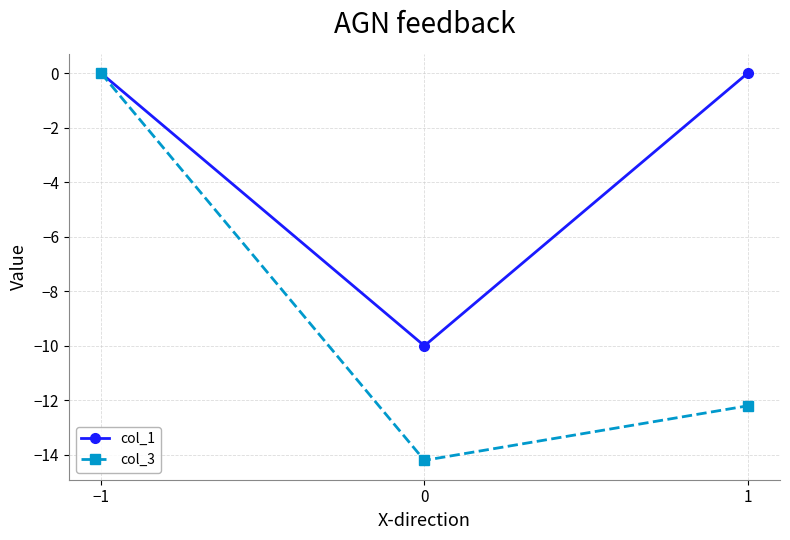

What position from the right is 1?

1